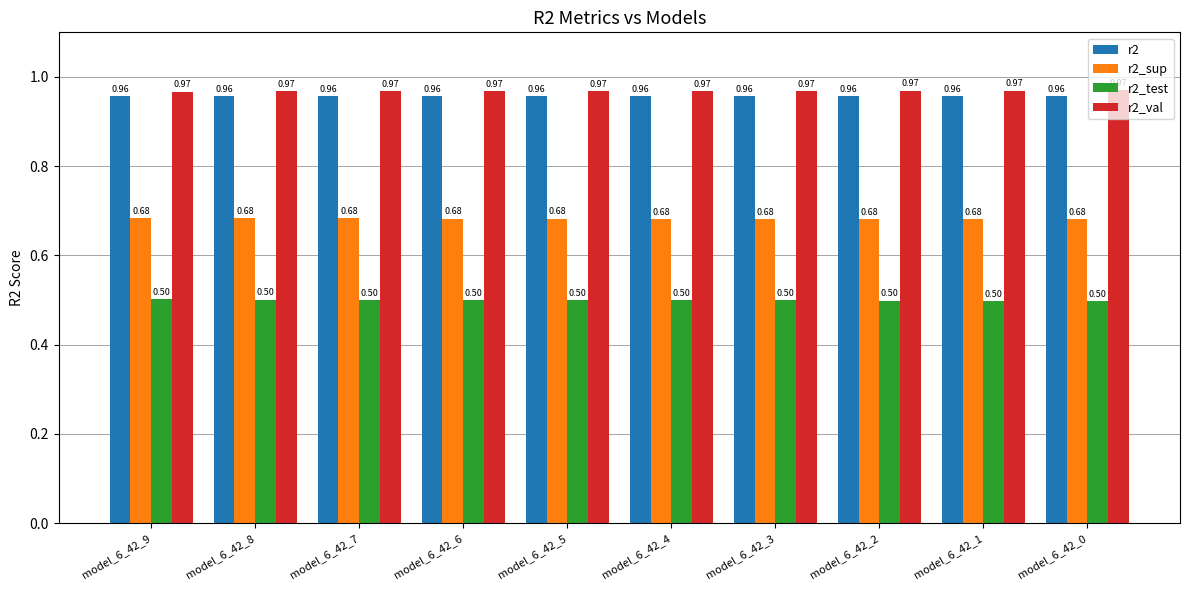

How many r2_sup values are between 0 and 1?

10